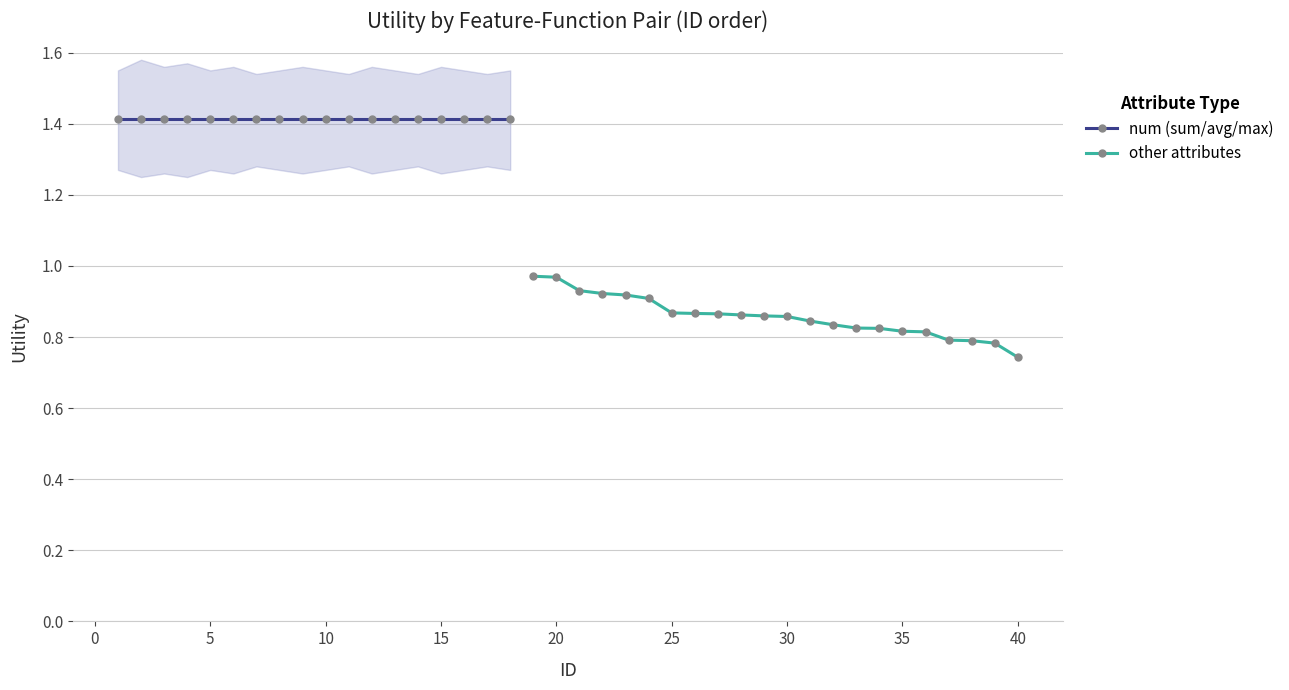

Which category has the lowest value in the other attributes series?

40